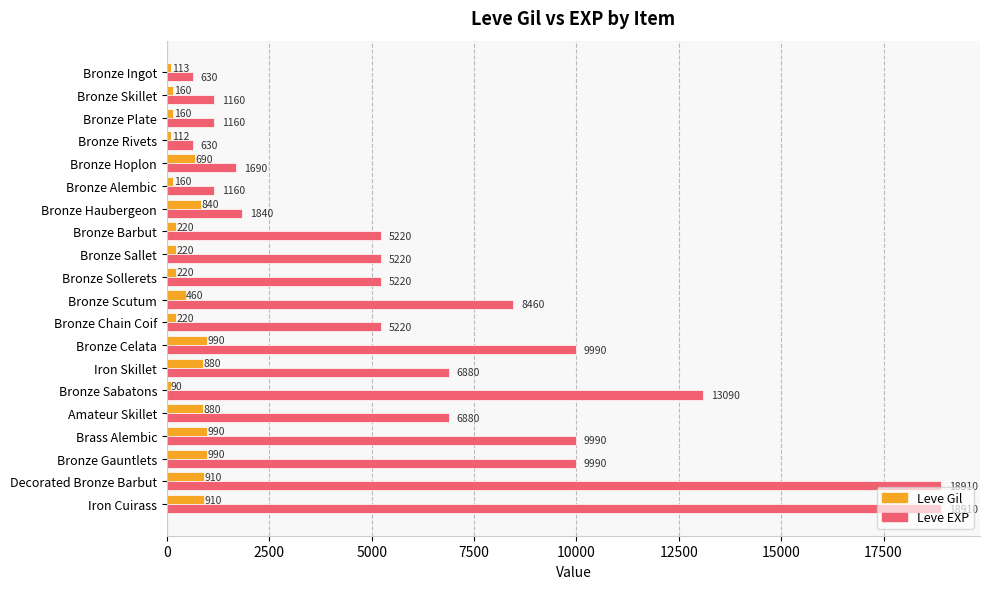

Rank the series by their maximum value, from lowest to highest.

Leve Gil, Leve EXP